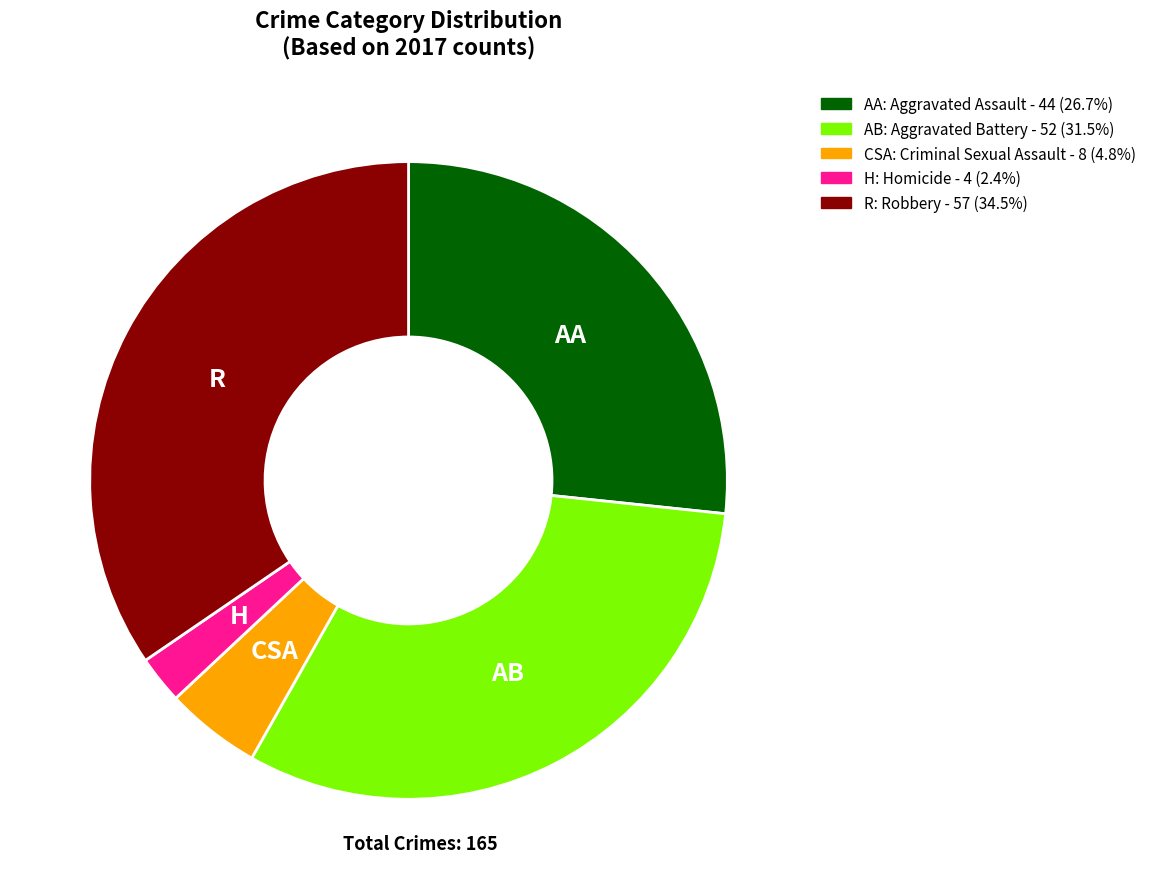

Is there a majority slice in this chart?

No